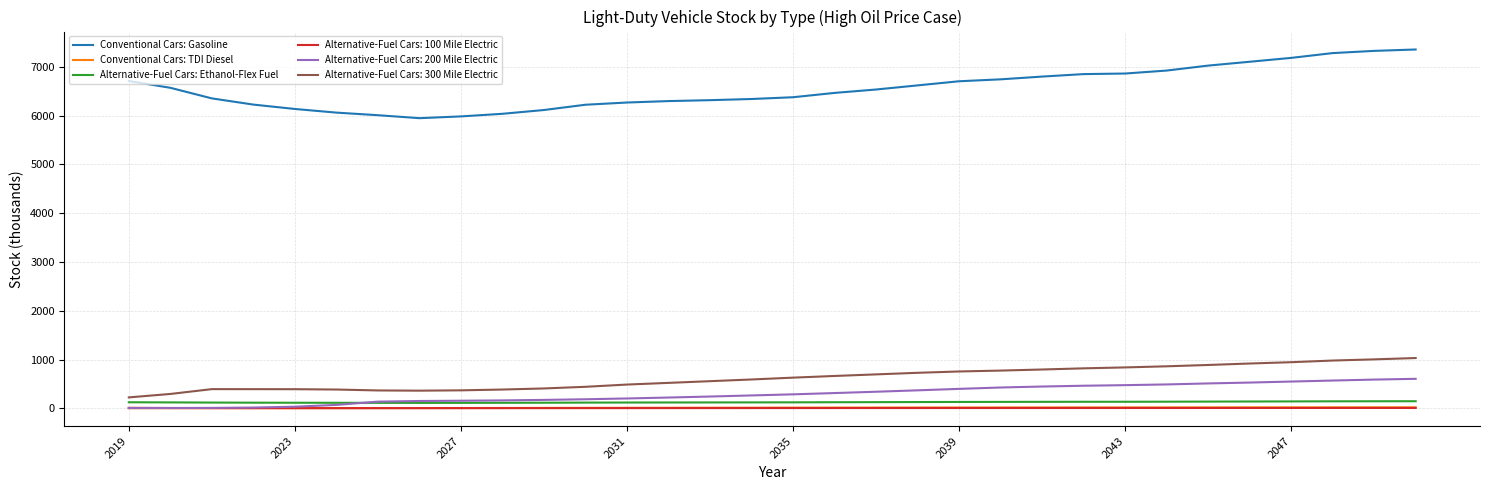

Which series has the largest range (max minus min)?

Conventional Cars: Gasoline